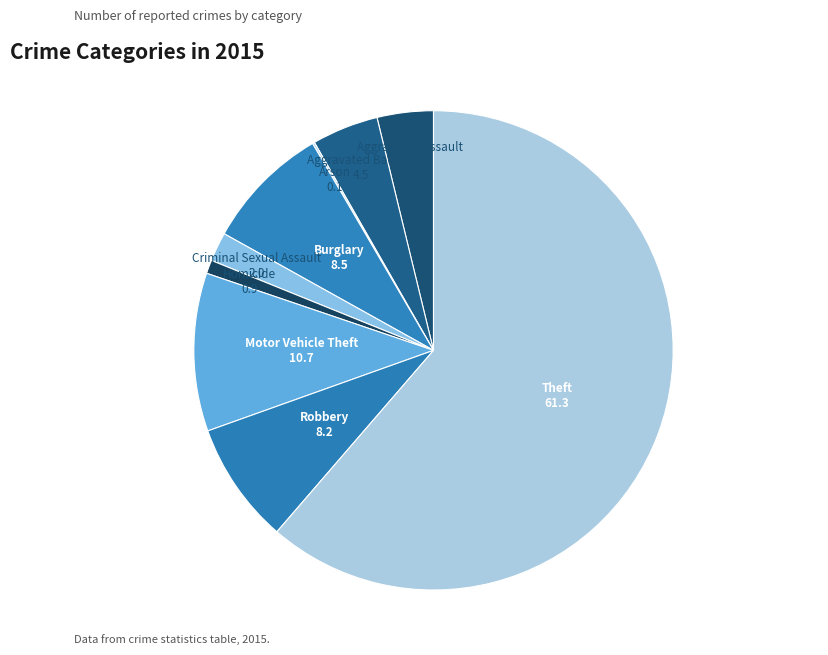

The Homicide slice represents 11% of the pie. True or false?

False